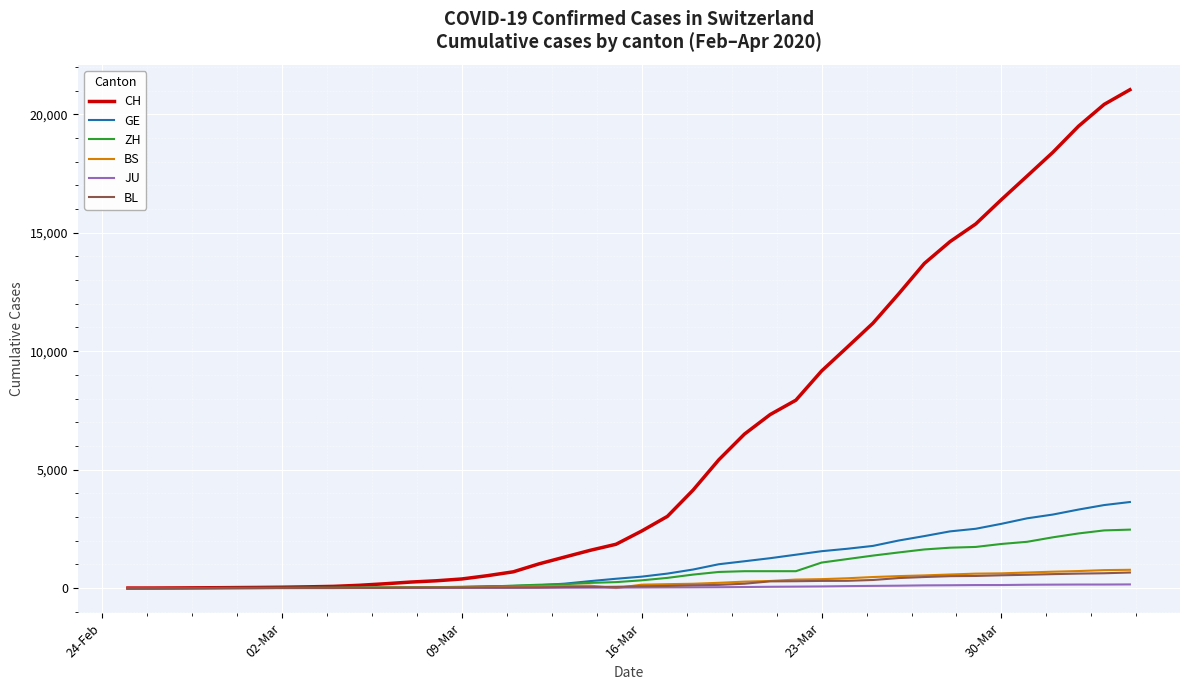

Which series has the widest spread of values?

CH